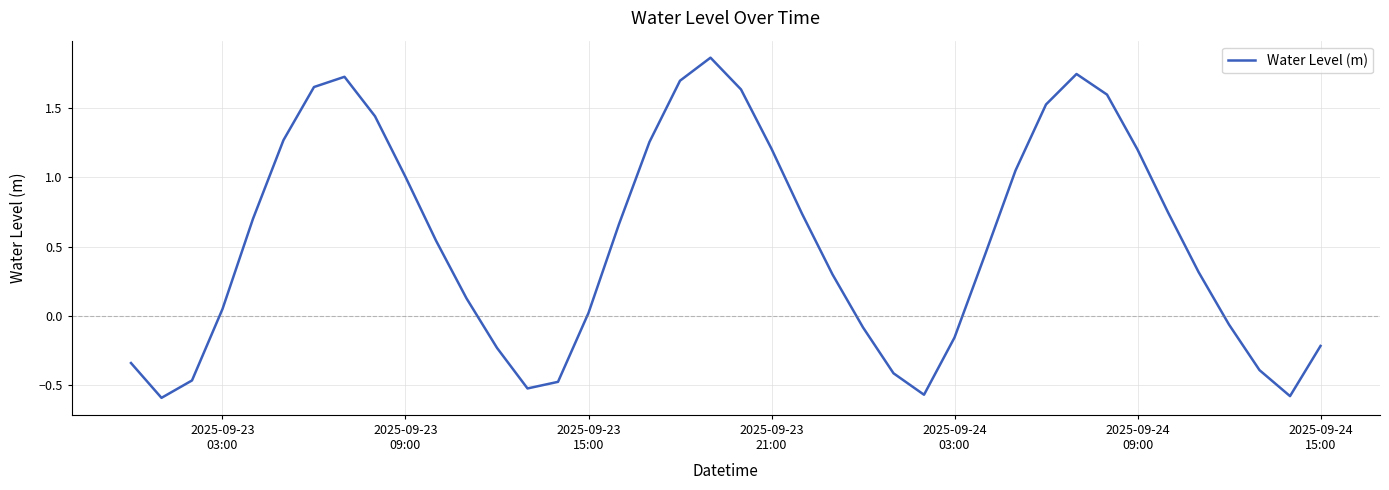

What is the difference between the maximum and minimum values?

2.5